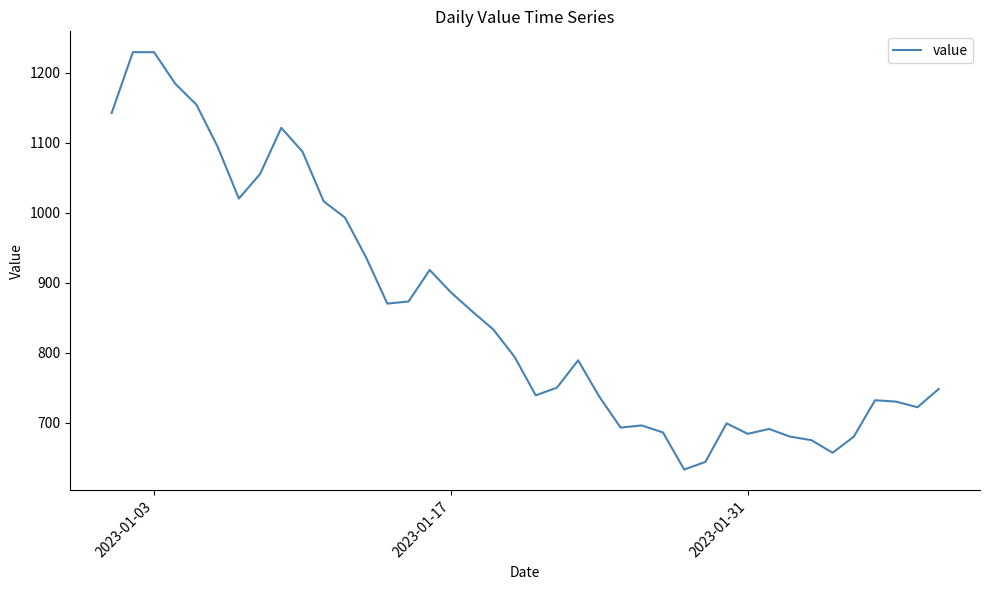

What is the greatest value displayed?

1229